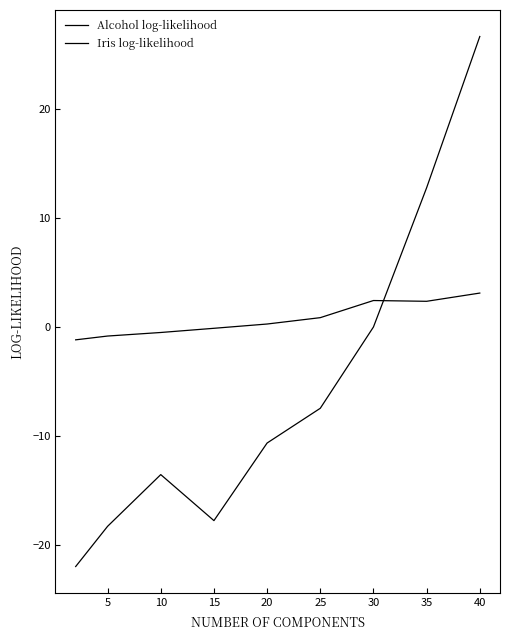

How many lines are shown in the chart?

2